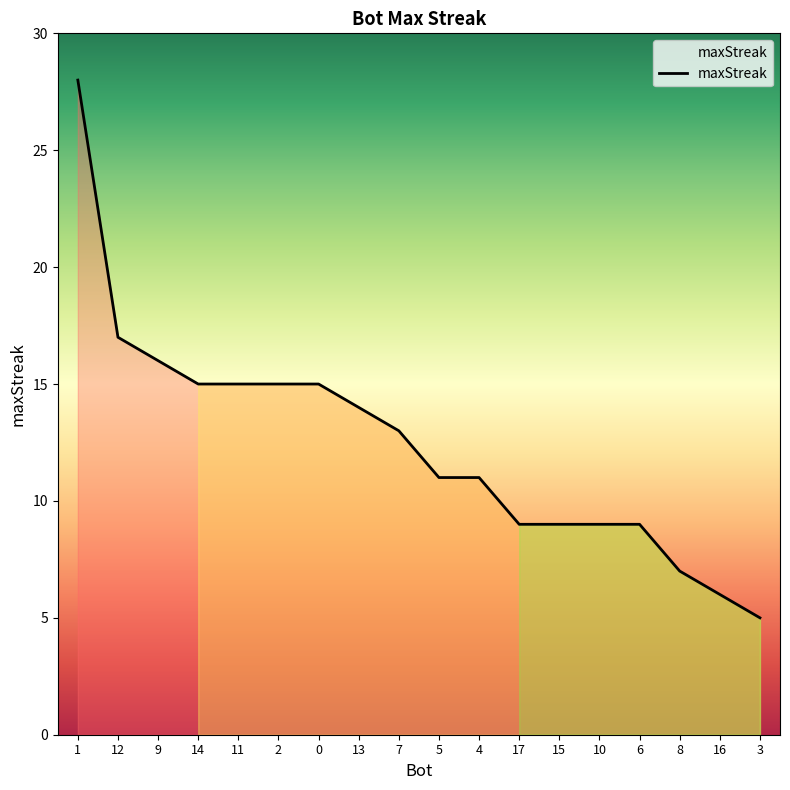

What position from the left is 10?

14